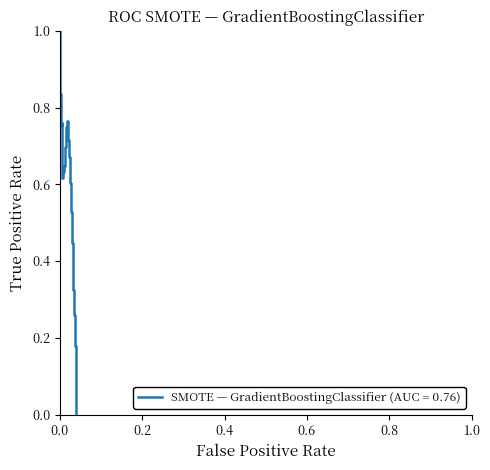

What is the difference between the maximum and minimum values?

1.0